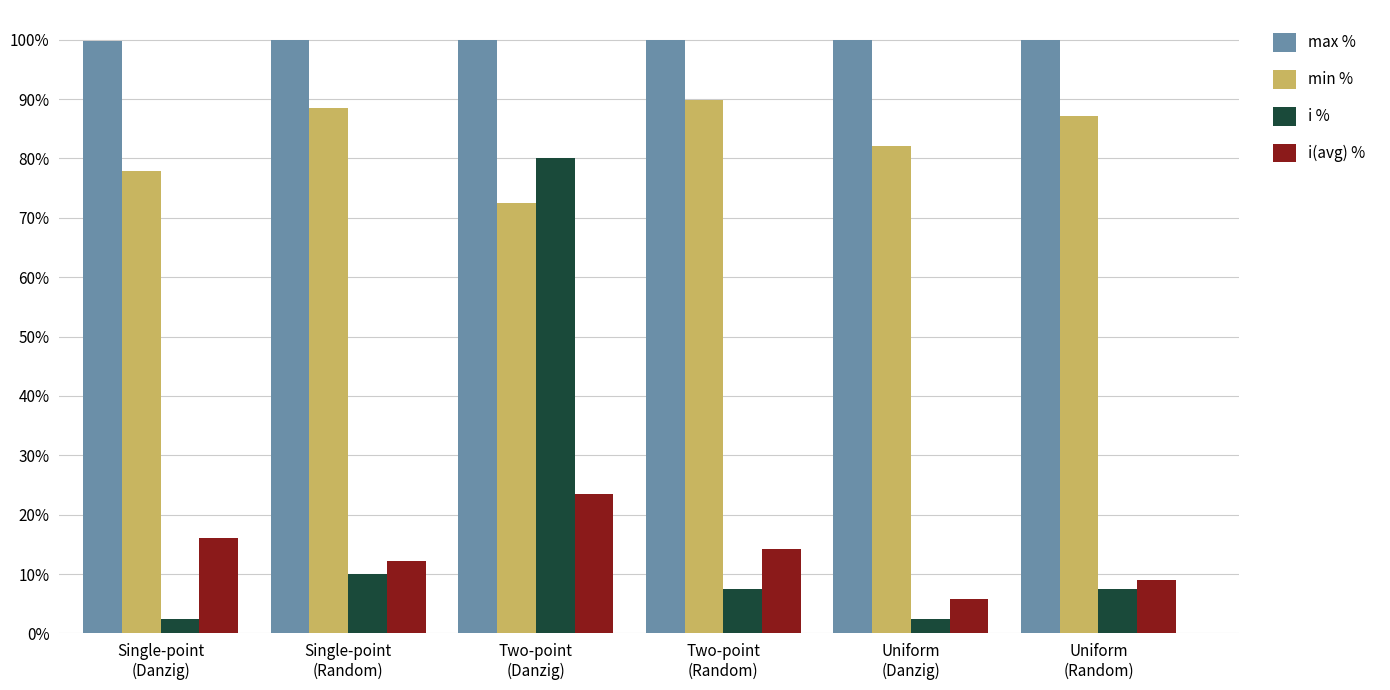

What is the average value of the min % series?

83.0